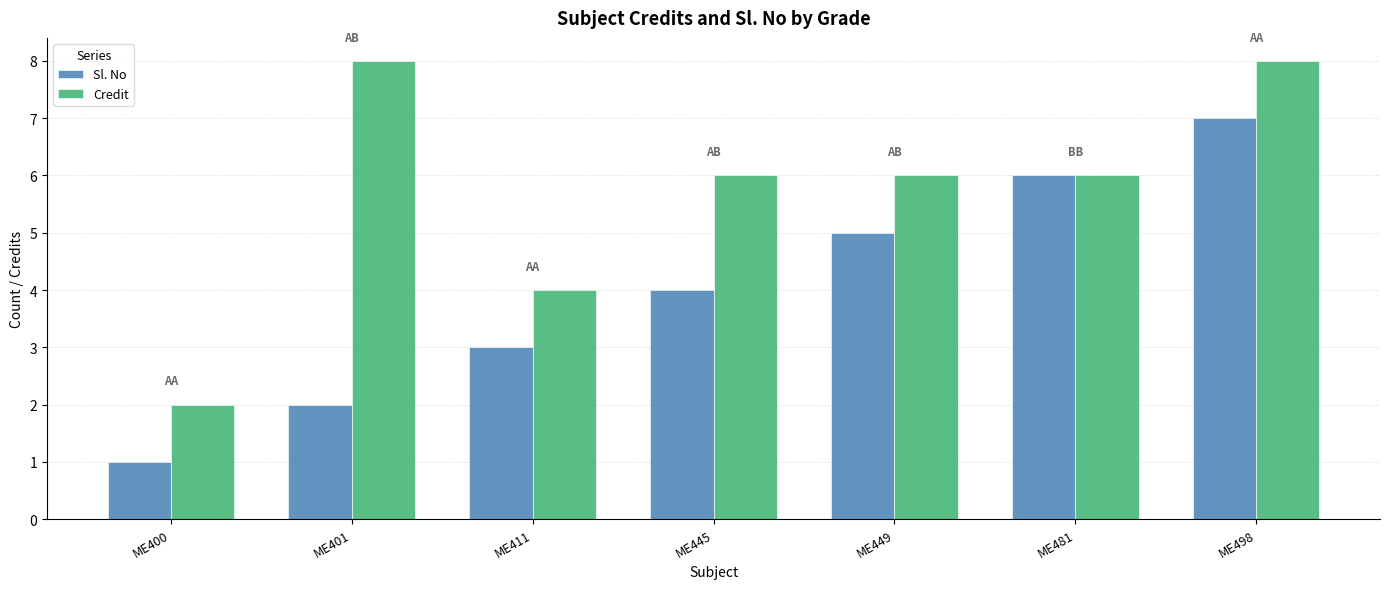

What is the greatest value displayed?

8